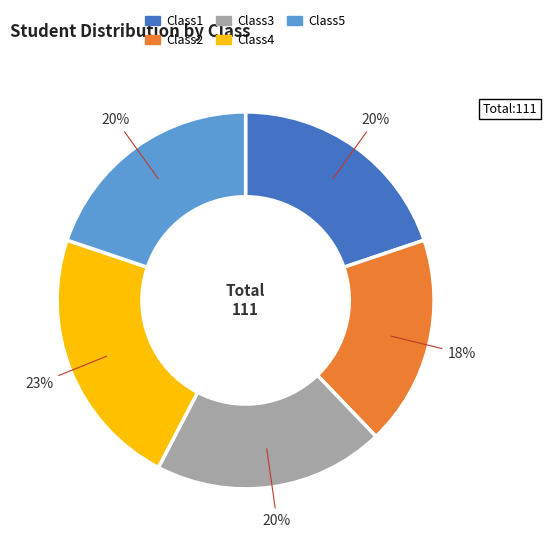

To the nearest percent, what is the difference between the Class2 and Class1 slice percentages?

2%